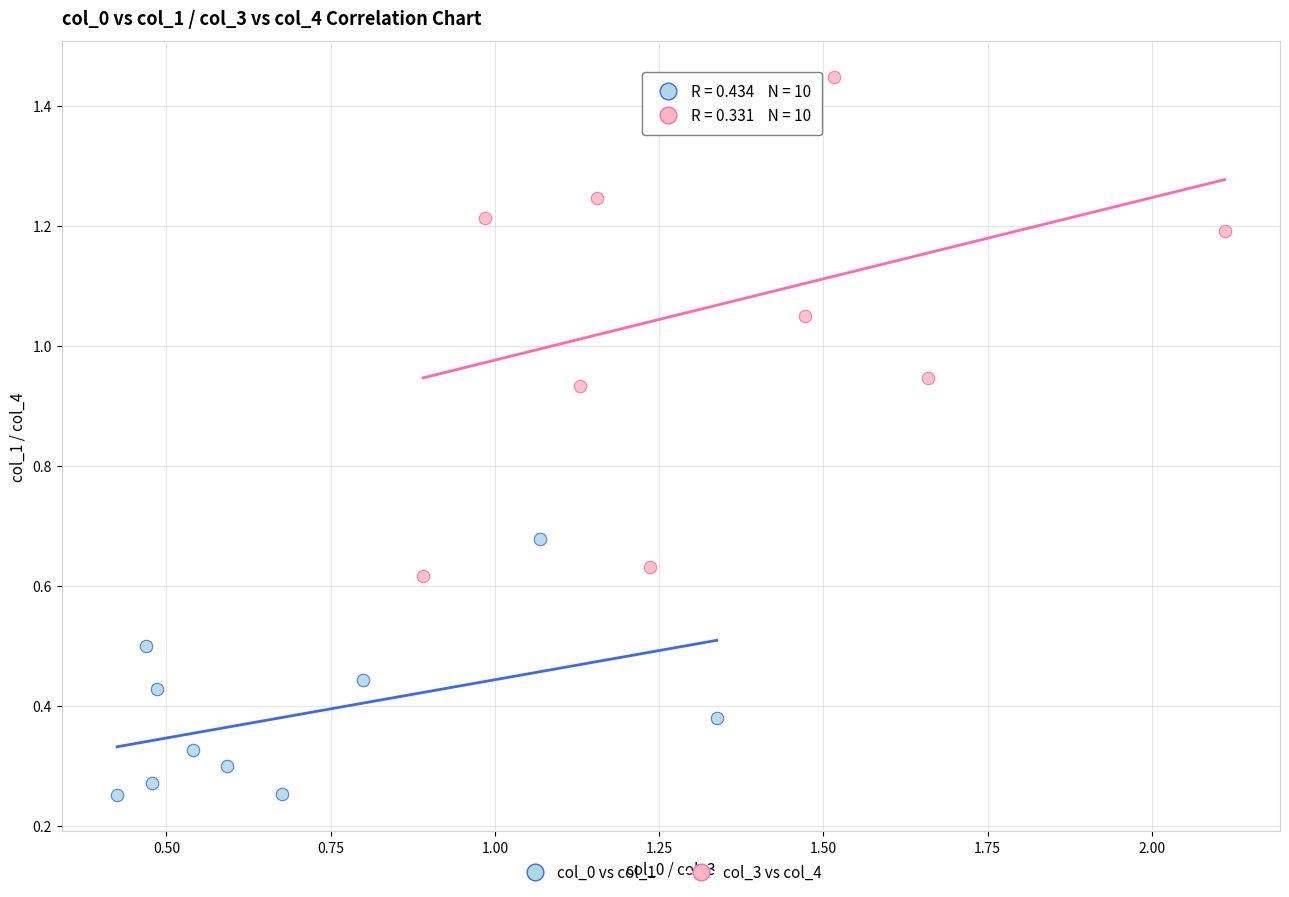

Which series has the widest spread of Y values?

col_3 vs col_4